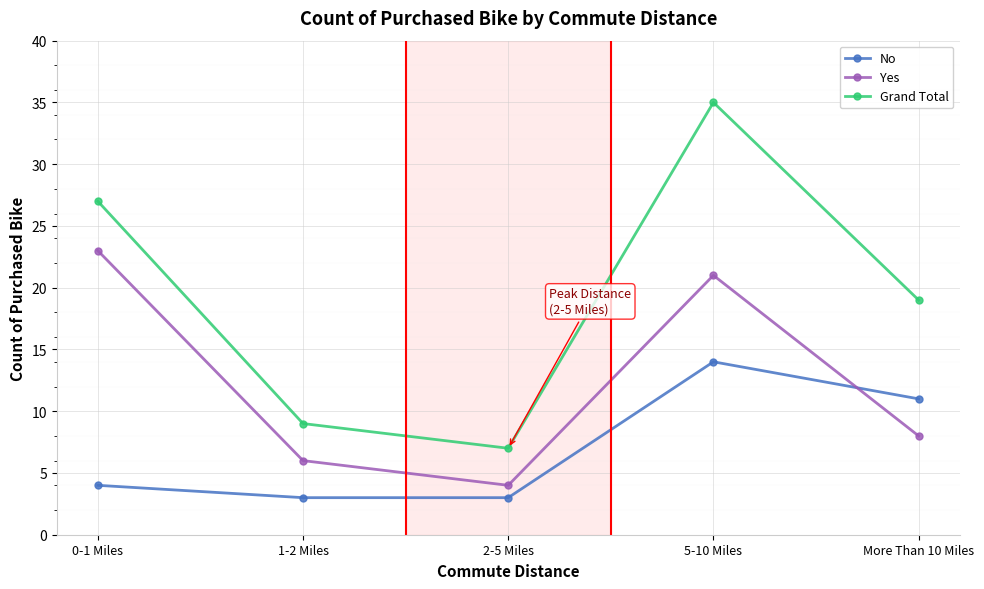

Reading left to right, list all the values displayed in this chart.

No: 4	3	3	14	11
Yes: 23	6	4	21	8
Grand Total: 27	9	7	35	19